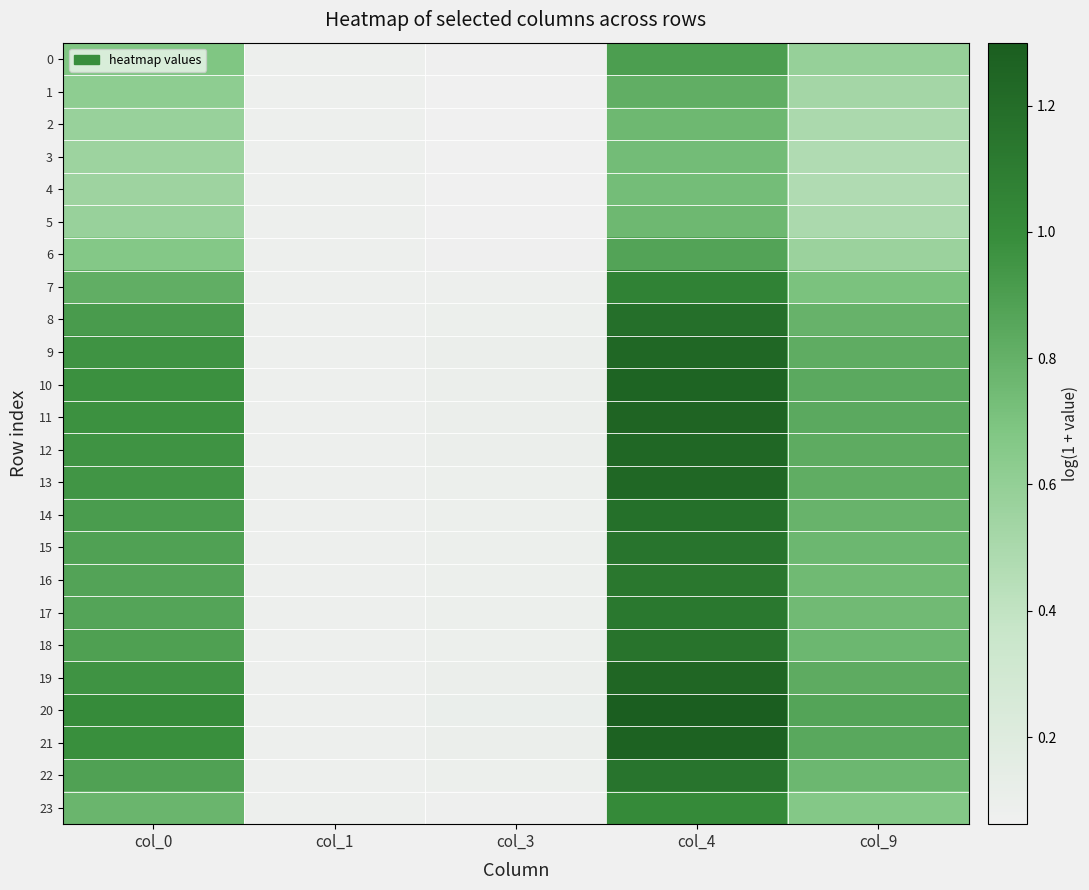

What is the minimum value shown in the chart?

0.1